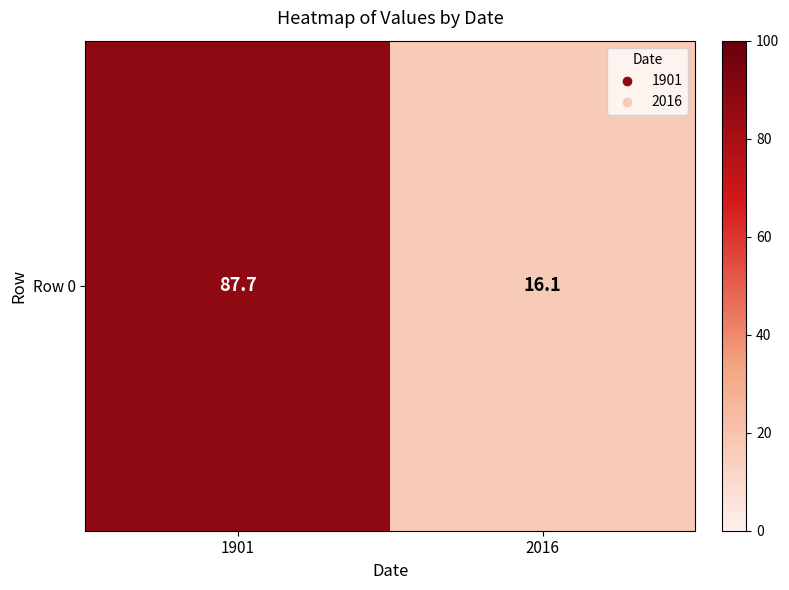

List the labels in order of value, largest first.

1901, 2016